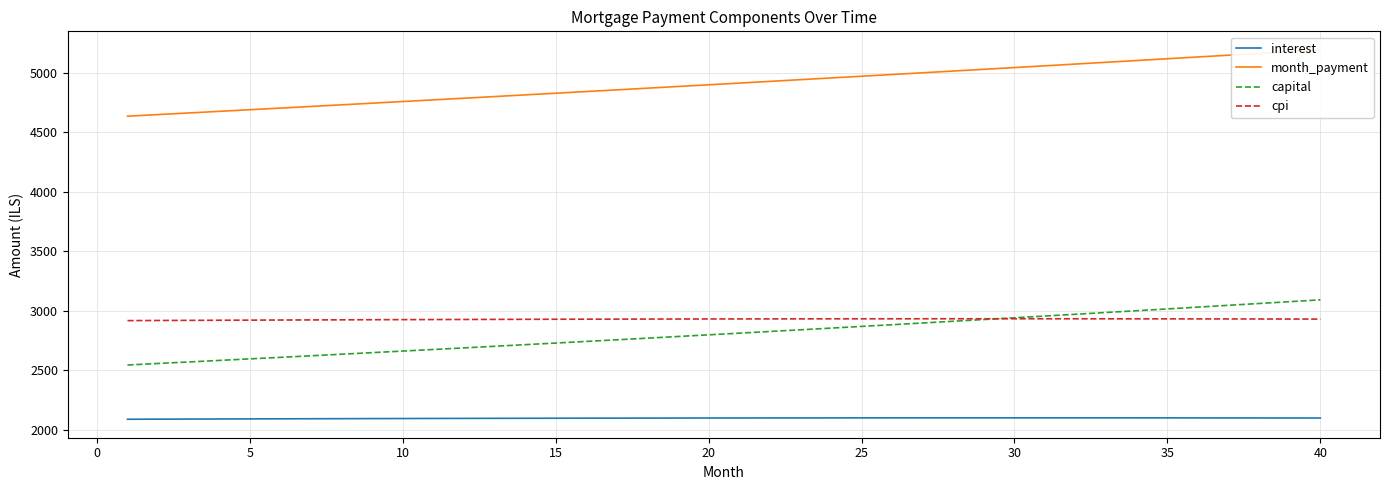

Reading right to left, transcribe all the data shown in this chart.

interest: 2099.7	2100.0	2100.2	2100.5	2100.7	2100.9	2101.0	2101.1	2101.2	2101.2	2101.3	2101.3	2101.2	2101.1	2101.0	2100.9	2100.7	2100.5	2100.3	2100.1	2099.8	2099.5	2099.2	2098.8	2098.4	2098.0	2097.5	2097.1	2096.6	2096.1	2095.5	2094.9	2094.3	2093.7	2093.0	2092.4	2091.7	2090.9	2090.2	2089.4
month_payment: 5191.9	5176.8	5161.7	5146.7	5131.7	5116.8	5101.9	5087.1	5072.3	5057.6	5042.9	5028.2	5013.6	4999.0	4984.4	4970.0	4955.5	4941.1	4926.7	4912.4	4898.1	4883.9	4869.7	4855.5	4841.4	4827.3	4813.3	4799.3	4785.3	4771.4	4757.5	4743.7	4729.9	4716.1	4702.4	4688.7	4675.1	4661.5	4647.9	4634.4
capital: 3092.2	3076.8	3061.5	3046.2	3031.1	3016.0	3000.9	2986.0	2971.1	2956.3	2941.6	2926.9	2912.4	2897.8	2883.4	2869.1	2854.8	2840.5	2826.4	2812.3	2798.3	2784.4	2770.5	2756.7	2743.0	2729.3	2715.7	2702.2	2688.7	2675.3	2662.0	2648.7	2635.5	2622.4	2609.4	2596.4	2583.4	2570.6	2557.8	2545.0
cpi: 2930.5	2931.0	2931.4	2931.8	2932.1	2932.4	2932.7	2932.9	2933.0	2933.1	2933.2	2933.2	2933.2	2933.1	2933.0	2932.9	2932.7	2932.5	2932.2	2931.9	2931.6	2931.2	2930.7	2930.3	2929.8	2929.2	2928.6	2928.0	2927.4	2926.7	2925.9	2925.2	2924.4	2923.5	2922.7	2921.7	2920.8	2919.8	2918.8	2917.8